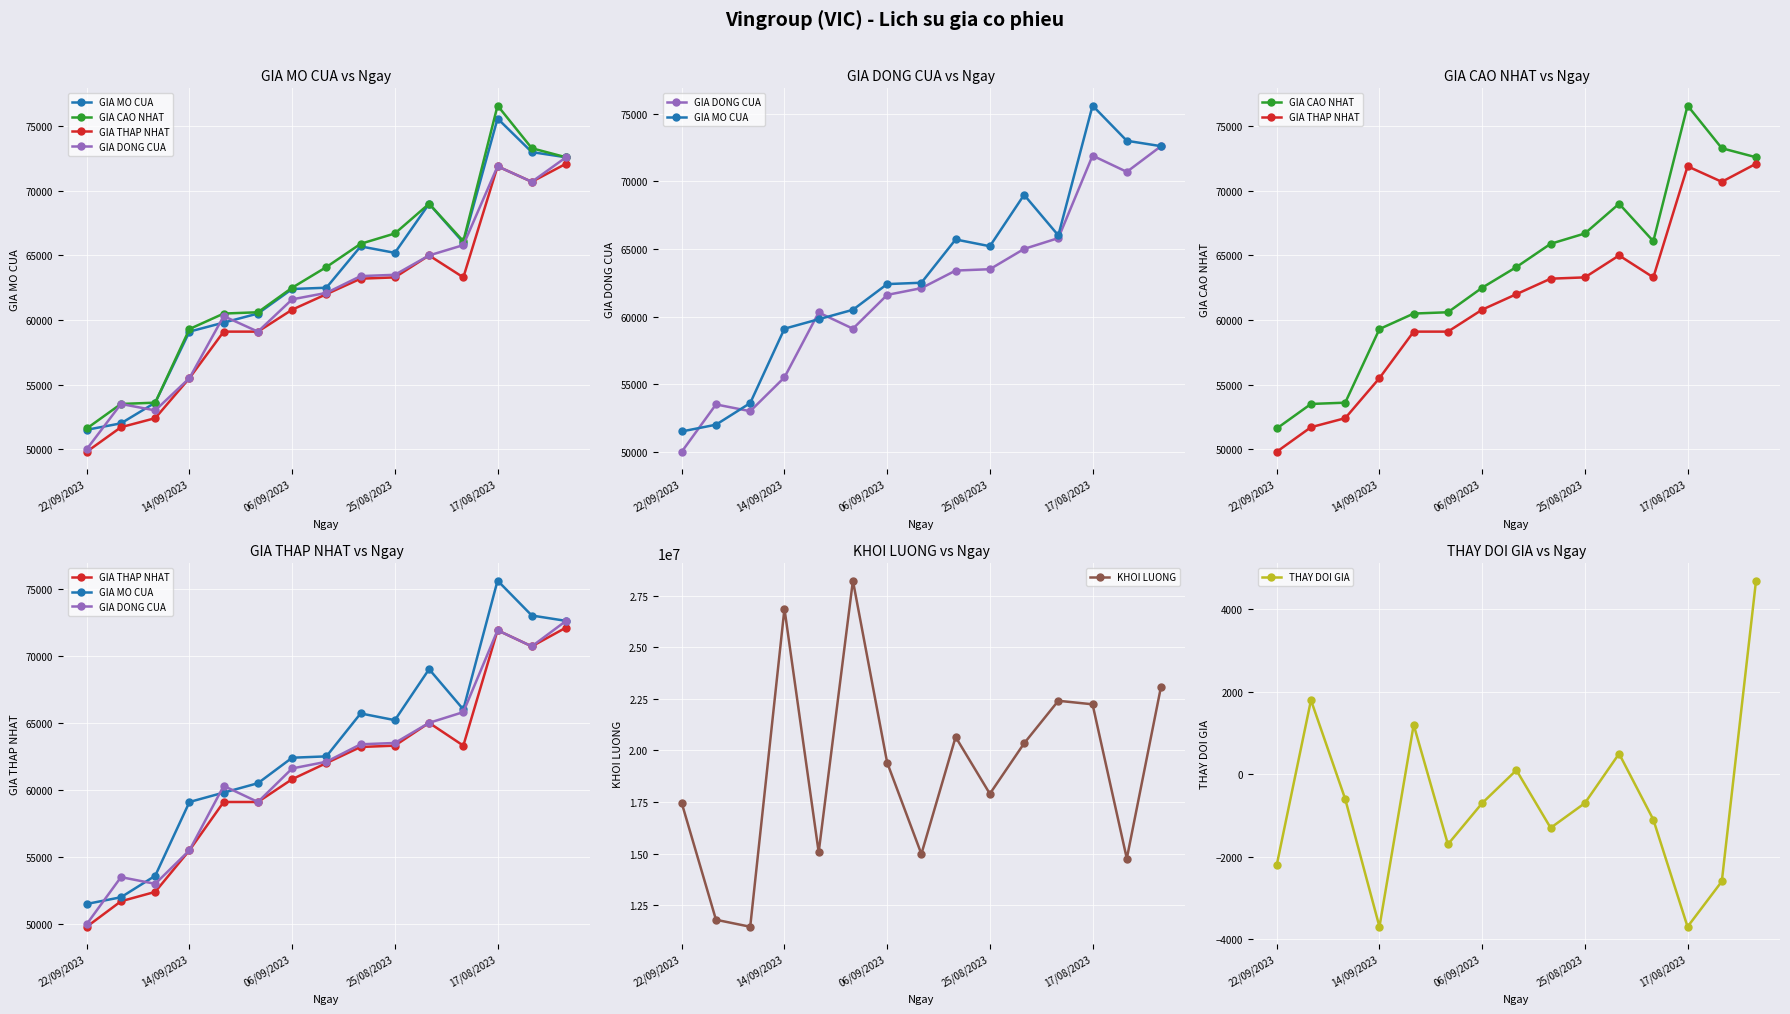

What is the difference between the highest and lowest values at 5?

28222500